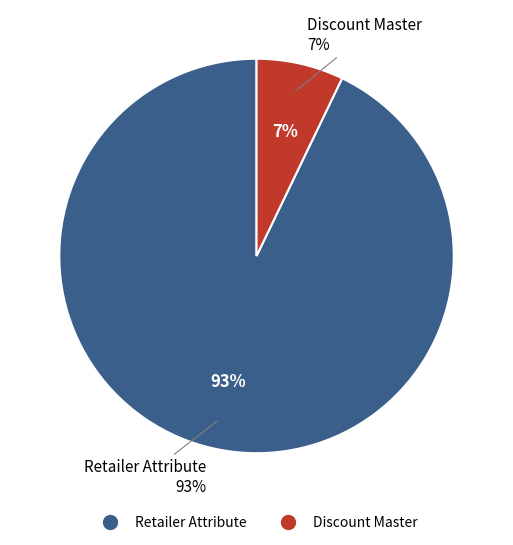

Combined, do Retailer Attribute and Retailer Attribute account for over 50%?

Yes